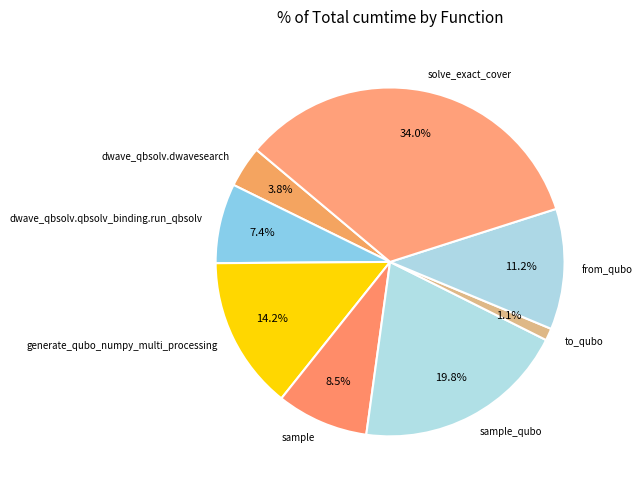

Rank the categories by value from lowest to highest.

to_qubo, dwave_qbsolv.dwavesearch, dwave_qbsolv.qbsolv_binding.run_qbsolv, sample, from_qubo, generate_qubo_numpy_multi_processing, sample_qubo, solve_exact_cover